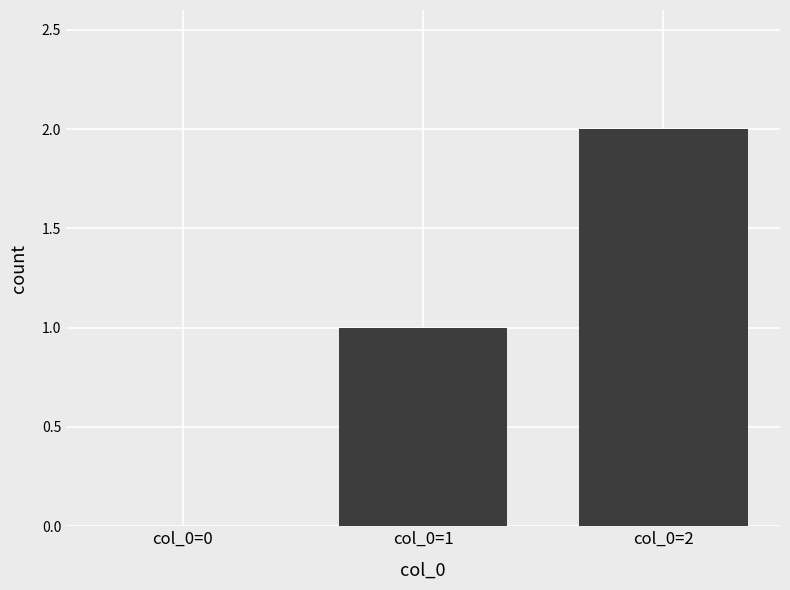

How many positive values are there?

2